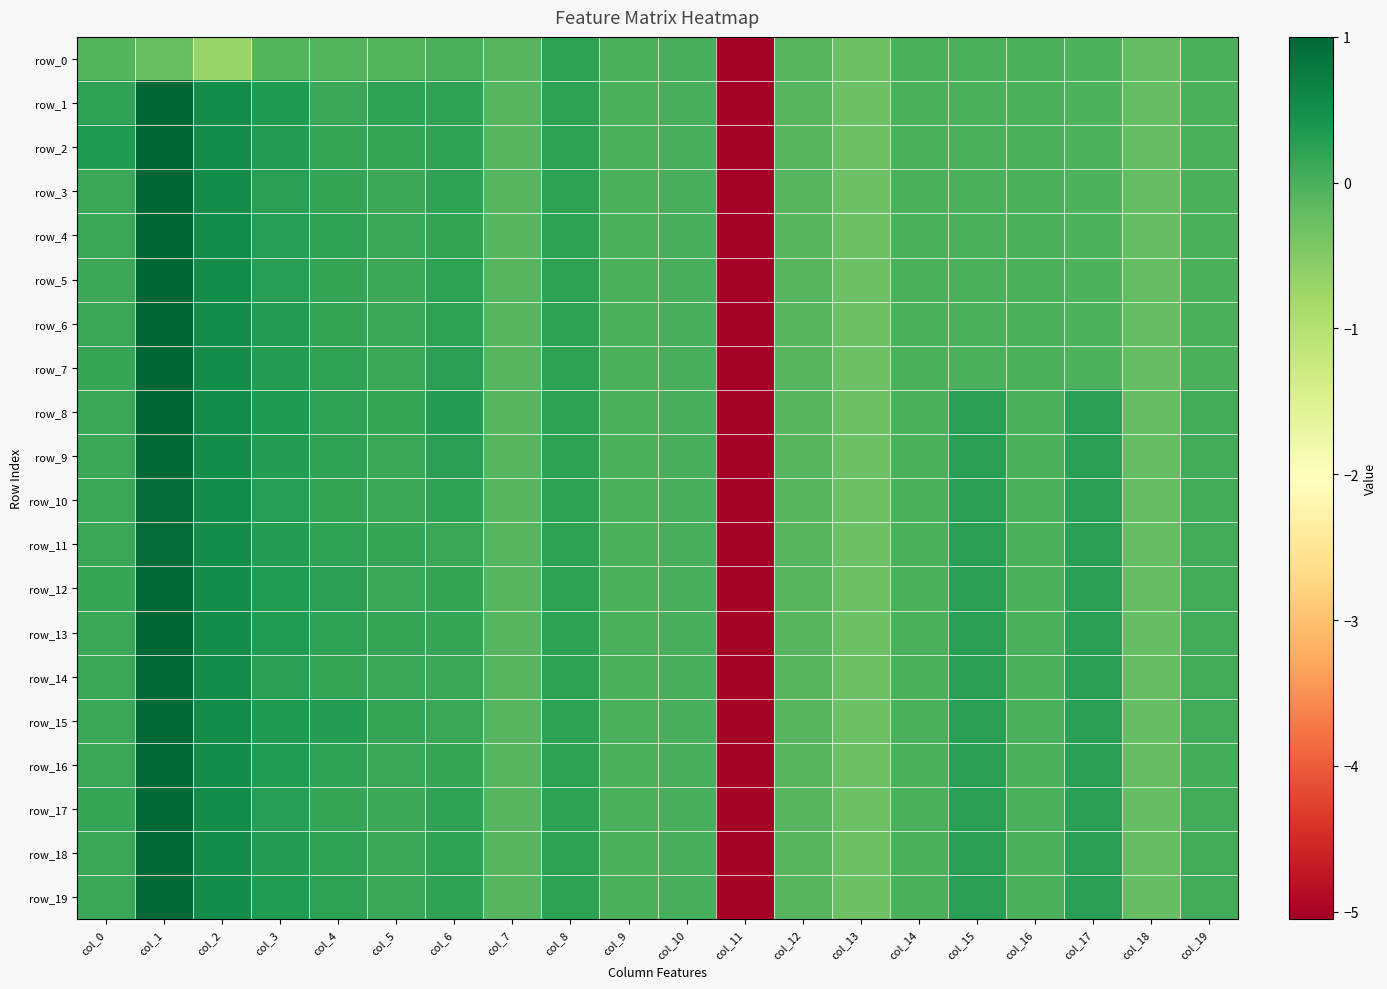

Reading left to right, what are all the values shown in this chart?

row_0: col_0=-0.1	col_1=-0.2	col_2=-0.7	col_3=-0.1	col_4=-0.1	col_5=-0.1	col_6=-0.0	col_7=-0.1	col_8=0.2	col_9=0.0	col_10=0.0	col_11=-5.1	col_12=-0.1	col_13=-0.3	col_14=-0.0	col_15=-0.0	col_16=-0.0	col_17=-0.0	col_18=-0.2	col_19=-0.0
row_1: col_0=0.2	col_1=1.0	col_2=0.5	col_3=0.4	col_4=0.1	col_5=0.2	col_6=0.2	col_7=-0.1	col_8=0.2	col_9=0.0	col_10=0.0	col_11=-5.1	col_12=-0.1	col_13=-0.3	col_14=-0.0	col_15=-0.0	col_16=-0.0	col_17=-0.0	col_18=-0.2	col_19=-0.0
row_2: col_0=0.4	col_1=1.0	col_2=0.5	col_3=0.3	col_4=0.2	col_5=0.2	col_6=0.2	col_7=-0.1	col_8=0.2	col_9=0.0	col_10=0.0	col_11=-5.1	col_12=-0.1	col_13=-0.3	col_14=-0.0	col_15=-0.0	col_16=-0.0	col_17=-0.0	col_18=-0.2	col_19=-0.0
row_3: col_0=0.1	col_1=1.0	col_2=0.5	col_3=0.3	col_4=0.2	col_5=0.1	col_6=0.2	col_7=-0.1	col_8=0.2	col_9=0.0	col_10=0.0	col_11=-5.1	col_12=-0.1	col_13=-0.3	col_14=-0.0	col_15=-0.0	col_16=-0.0	col_17=-0.0	col_18=-0.2	col_19=-0.0
row_4: col_0=0.1	col_1=1.0	col_2=0.5	col_3=0.3	col_4=0.2	col_5=0.1	col_6=0.2	col_7=-0.1	col_8=0.2	col_9=0.0	col_10=0.0	col_11=-5.1	col_12=-0.1	col_13=-0.3	col_14=-0.0	col_15=-0.0	col_16=-0.0	col_17=-0.0	col_18=-0.2	col_19=-0.0
row_5: col_0=0.1	col_1=1.0	col_2=0.5	col_3=0.3	col_4=0.2	col_5=0.1	col_6=0.2	col_7=-0.1	col_8=0.2	col_9=0.0	col_10=0.0	col_11=-5.1	col_12=-0.1	col_13=-0.3	col_14=-0.0	col_15=-0.0	col_16=-0.0	col_17=-0.0	col_18=-0.2	col_19=-0.0
row_6: col_0=0.1	col_1=1.0	col_2=0.5	col_3=0.3	col_4=0.2	col_5=0.1	col_6=0.2	col_7=-0.1	col_8=0.2	col_9=0.0	col_10=0.0	col_11=-5.1	col_12=-0.1	col_13=-0.3	col_14=-0.0	col_15=-0.0	col_16=-0.0	col_17=-0.0	col_18=-0.2	col_19=-0.0
row_7: col_0=0.2	col_1=1.0	col_2=0.5	col_3=0.3	col_4=0.2	col_5=0.1	col_6=0.3	col_7=-0.1	col_8=0.2	col_9=0.0	col_10=0.0	col_11=-5.1	col_12=-0.1	col_13=-0.3	col_14=-0.0	col_15=-0.0	col_16=-0.0	col_17=-0.0	col_18=-0.2	col_19=-0.0
row_8: col_0=0.1	col_1=1.0	col_2=0.5	col_3=0.3	col_4=0.2	col_5=0.2	col_6=0.3	col_7=-0.1	col_8=0.2	col_9=0.0	col_10=0.0	col_11=-5.1	col_12=-0.1	col_13=-0.3	col_14=-0.0	col_15=0.2	col_16=-0.0	col_17=0.3	col_18=-0.2	col_19=0.1
row_9: col_0=0.1	col_1=1.0	col_2=0.5	col_3=0.3	col_4=0.2	col_5=0.1	col_6=0.2	col_7=-0.1	col_8=0.2	col_9=0.0	col_10=0.0	col_11=-5.1	col_12=-0.1	col_13=-0.3	col_14=-0.0	col_15=0.2	col_16=-0.0	col_17=0.3	col_18=-0.2	col_19=0.1
row_10: col_0=0.1	col_1=1.0	col_2=0.5	col_3=0.3	col_4=0.2	col_5=0.1	col_6=0.2	col_7=-0.1	col_8=0.2	col_9=0.0	col_10=0.0	col_11=-5.1	col_12=-0.1	col_13=-0.3	col_14=-0.0	col_15=0.2	col_16=-0.0	col_17=0.3	col_18=-0.2	col_19=0.1
row_11: col_0=0.1	col_1=1.0	col_2=0.5	col_3=0.3	col_4=0.2	col_5=0.1	col_6=0.1	col_7=-0.1	col_8=0.2	col_9=0.0	col_10=0.0	col_11=-5.1	col_12=-0.1	col_13=-0.3	col_14=-0.0	col_15=0.2	col_16=-0.0	col_17=0.2	col_18=-0.2	col_19=0.1
row_12: col_0=0.2	col_1=1.0	col_2=0.5	col_3=0.3	col_4=0.3	col_5=0.1	col_6=0.2	col_7=-0.1	col_8=0.2	col_9=0.0	col_10=0.0	col_11=-5.1	col_12=-0.1	col_13=-0.3	col_14=-0.0	col_15=0.2	col_16=-0.0	col_17=0.2	col_18=-0.2	col_19=0.1
row_13: col_0=0.1	col_1=1.0	col_2=0.5	col_3=0.3	col_4=0.2	col_5=0.2	col_6=0.2	col_7=-0.1	col_8=0.2	col_9=0.0	col_10=0.0	col_11=-5.1	col_12=-0.1	col_13=-0.3	col_14=-0.0	col_15=0.2	col_16=-0.0	col_17=0.2	col_18=-0.2	col_19=0.1
row_14: col_0=0.1	col_1=1.0	col_2=0.5	col_3=0.3	col_4=0.2	col_5=0.1	col_6=0.1	col_7=-0.1	col_8=0.2	col_9=0.0	col_10=0.0	col_11=-5.1	col_12=-0.1	col_13=-0.3	col_14=-0.0	col_15=0.2	col_16=-0.0	col_17=0.2	col_18=-0.2	col_19=0.1
row_15: col_0=0.1	col_1=1.0	col_2=0.5	col_3=0.3	col_4=0.3	col_5=0.2	col_6=0.1	col_7=-0.1	col_8=0.2	col_9=0.0	col_10=0.0	col_11=-5.1	col_12=-0.1	col_13=-0.3	col_14=-0.0	col_15=0.3	col_16=-0.0	col_17=0.2	col_18=-0.2	col_19=0.1
row_16: col_0=0.1	col_1=1.0	col_2=0.5	col_3=0.3	col_4=0.2	col_5=0.1	col_6=0.2	col_7=-0.1	col_8=0.2	col_9=0.0	col_10=0.0	col_11=-5.1	col_12=-0.1	col_13=-0.3	col_14=-0.0	col_15=0.3	col_16=-0.0	col_17=0.2	col_18=-0.2	col_19=0.1
row_17: col_0=0.2	col_1=1.0	col_2=0.5	col_3=0.3	col_4=0.2	col_5=0.1	col_6=0.2	col_7=-0.1	col_8=0.2	col_9=0.0	col_10=0.0	col_11=-5.1	col_12=-0.1	col_13=-0.3	col_14=-0.0	col_15=0.3	col_16=-0.0	col_17=0.2	col_18=-0.2	col_19=0.1
row_18: col_0=0.1	col_1=1.0	col_2=0.5	col_3=0.3	col_4=0.2	col_5=0.1	col_6=0.2	col_7=-0.1	col_8=0.2	col_9=0.0	col_10=0.0	col_11=-5.1	col_12=-0.1	col_13=-0.3	col_14=-0.0	col_15=0.3	col_16=-0.0	col_17=0.2	col_18=-0.2	col_19=0.1
row_19: col_0=0.1	col_1=1.0	col_2=0.5	col_3=0.3	col_4=0.2	col_5=0.1	col_6=0.2	col_7=-0.1	col_8=0.2	col_9=0.0	col_10=0.0	col_11=-5.1	col_12=-0.1	col_13=-0.3	col_14=-0.0	col_15=0.3	col_16=-0.0	col_17=0.2	col_18=-0.2	col_19=0.1